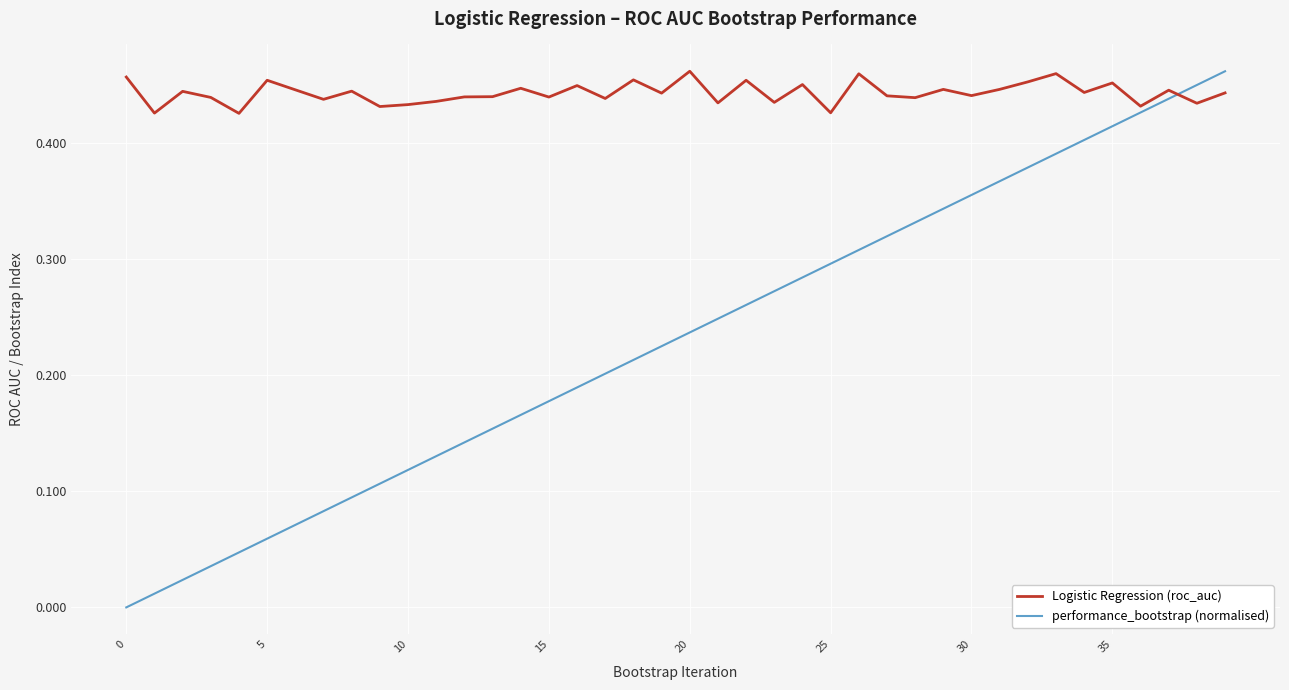

How many values in the performance_bootstrap (normalised) series exceed 0?

39